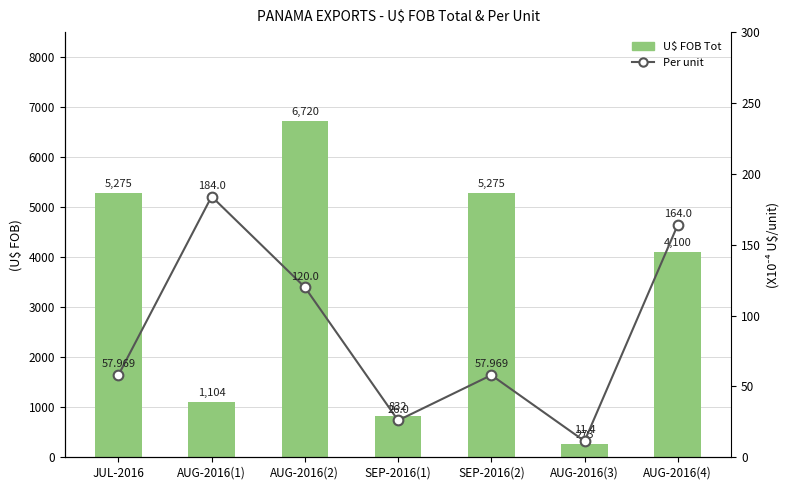

What is the value of the U$ FOB Tot bar at the 6th from the left?

273.6